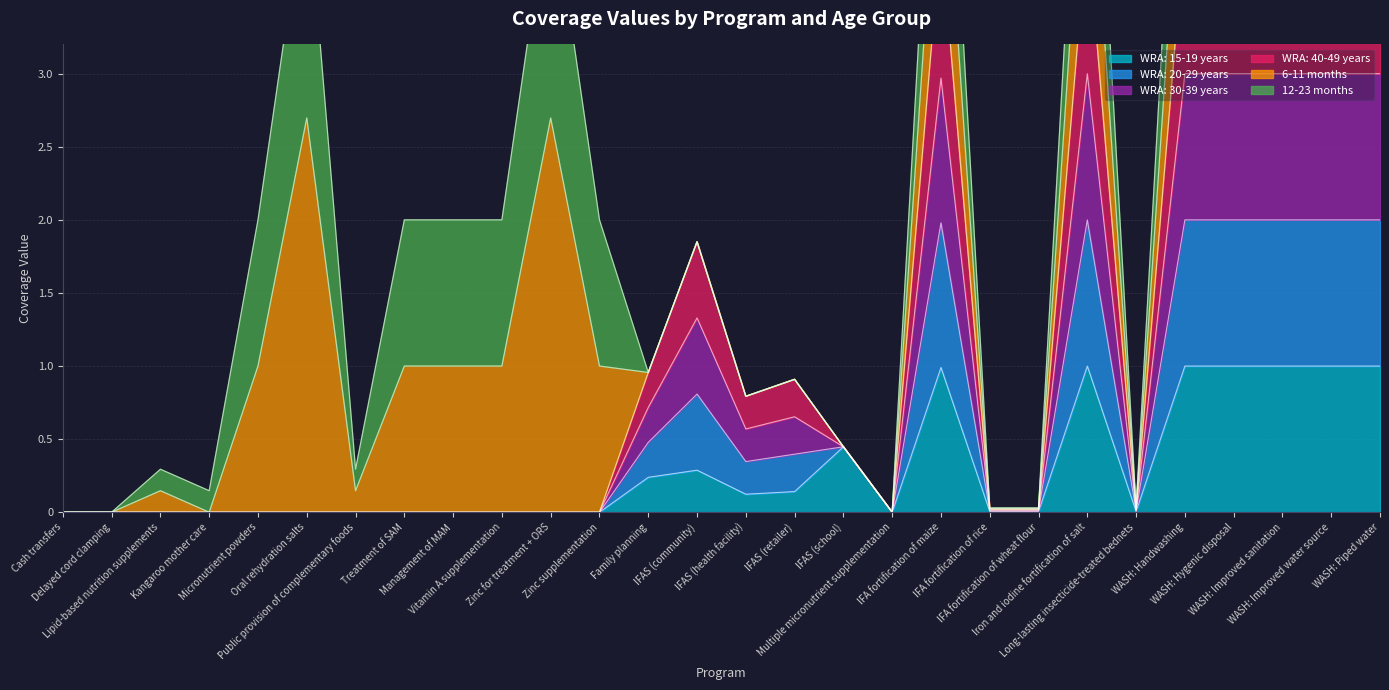

Where is the first local minimum for WRA: 40-49 years?

IFAS (health facility)